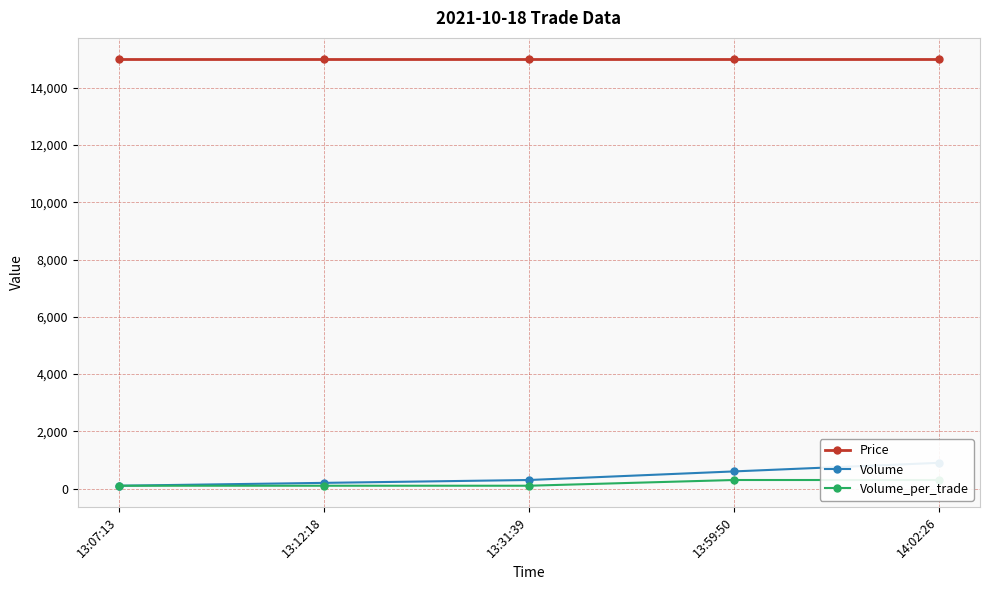

Reading left to right, list all the values displayed in this chart.

Price: 15000	15000	15000	15000	15000
Volume: 100	200	300	600	900
Volume_per_trade: 100	100	100	300	300